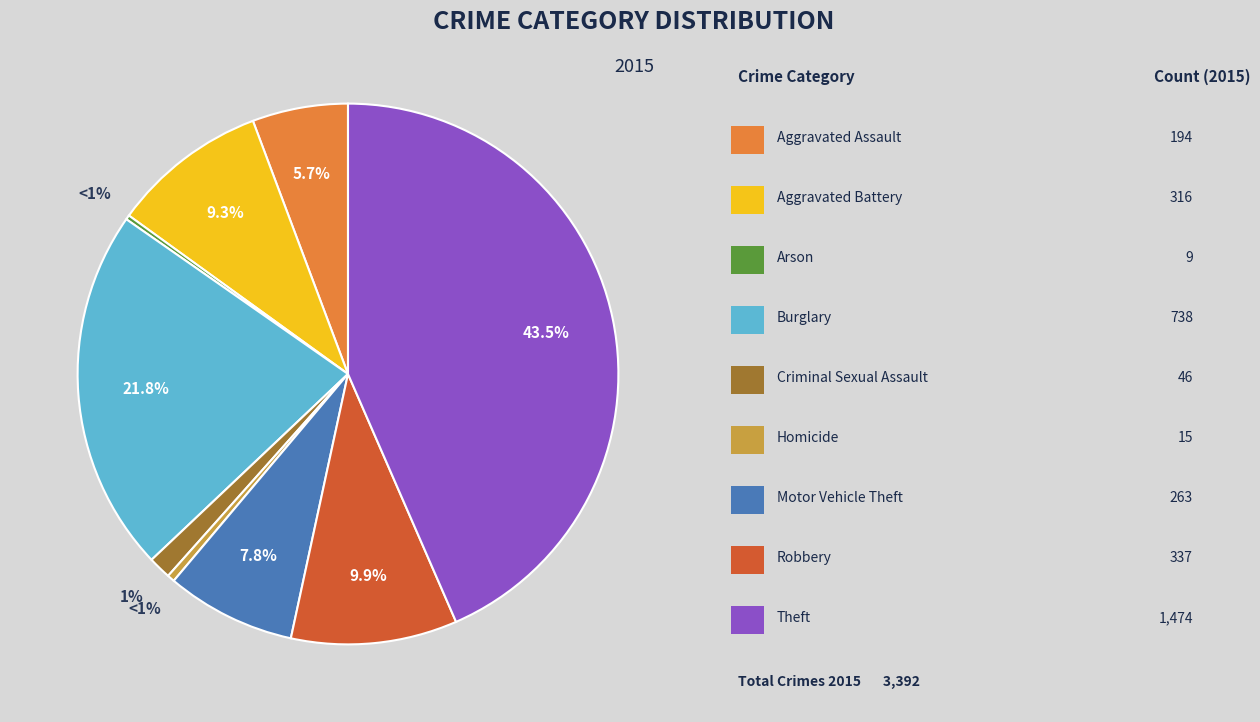

The Arson slice represents 9% of the pie. True or false?

False